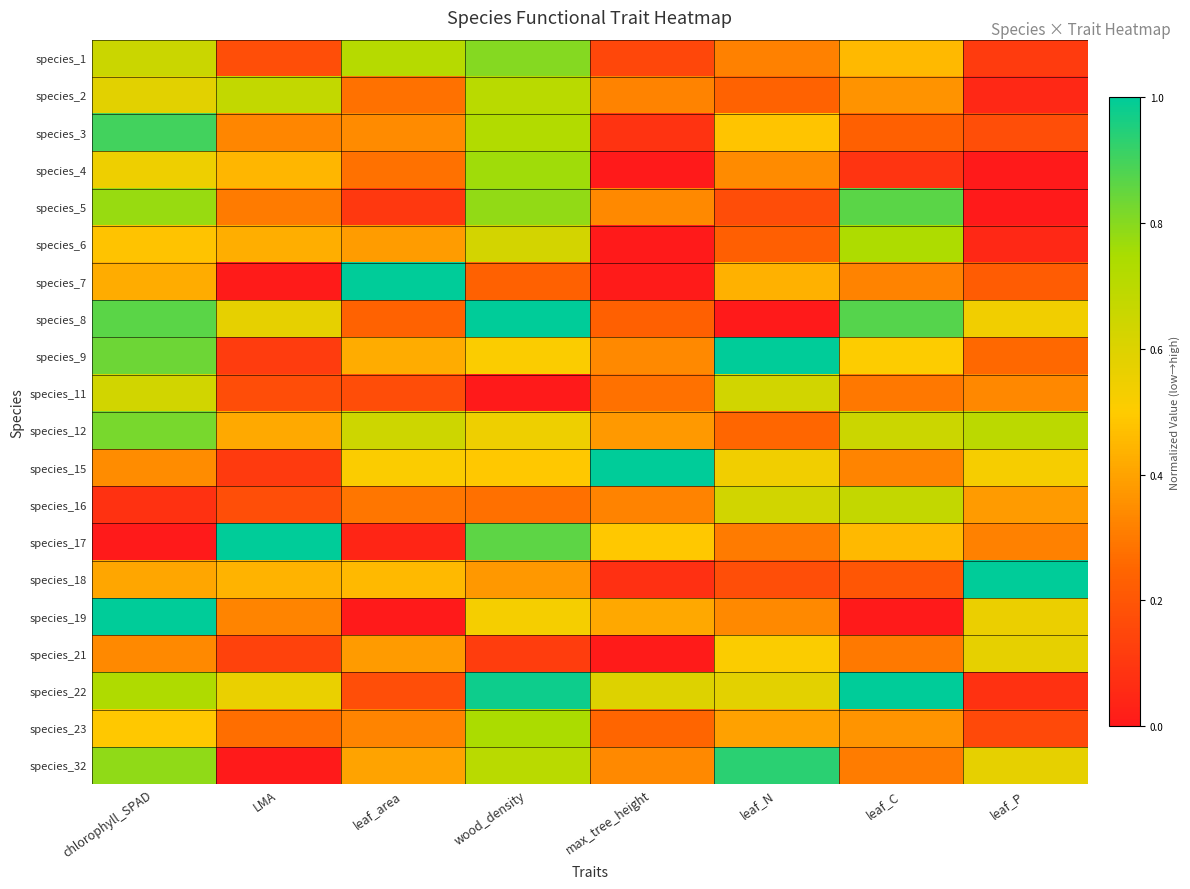

Reading left to right, list all the values displayed in this chart.

species_1: chlorophyll_SPAD=0.7	LMA=0.2	leaf_area=0.7	wood_density=0.8	max_tree_height=0.2	leaf_N=0.3	leaf_C=0.5	leaf_P=0.1
species_2: chlorophyll_SPAD=0.6	LMA=0.7	leaf_area=0.3	wood_density=0.7	max_tree_height=0.3	leaf_N=0.2	leaf_C=0.4	leaf_P=0.0
species_3: chlorophyll_SPAD=0.9	LMA=0.3	leaf_area=0.3	wood_density=0.7	max_tree_height=0.1	leaf_N=0.5	leaf_C=0.2	leaf_P=0.2
species_4: chlorophyll_SPAD=0.5	LMA=0.4	leaf_area=0.3	wood_density=0.8	max_tree_height=0.0	leaf_N=0.3	leaf_C=0.1	leaf_P=0.0
species_5: chlorophyll_SPAD=0.8	LMA=0.3	leaf_area=0.1	wood_density=0.8	max_tree_height=0.3	leaf_N=0.2	leaf_C=0.9	leaf_P=0.0
species_6: chlorophyll_SPAD=0.5	LMA=0.4	leaf_area=0.4	wood_density=0.6	max_tree_height=0.0	leaf_N=0.2	leaf_C=0.7	leaf_P=0.0
species_7: chlorophyll_SPAD=0.4	LMA=0.0	leaf_area=1.0	wood_density=0.2	max_tree_height=0.0	leaf_N=0.4	leaf_C=0.3	leaf_P=0.2
species_8: chlorophyll_SPAD=0.9	LMA=0.6	leaf_area=0.2	wood_density=1.0	max_tree_height=0.2	leaf_N=0.0	leaf_C=0.9	leaf_P=0.5
species_9: chlorophyll_SPAD=0.8	LMA=0.1	leaf_area=0.4	wood_density=0.5	max_tree_height=0.3	leaf_N=1.0	leaf_C=0.5	leaf_P=0.3
species_11: chlorophyll_SPAD=0.6	LMA=0.2	leaf_area=0.2	wood_density=0.0	max_tree_height=0.3	leaf_N=0.6	leaf_C=0.3	leaf_P=0.3
species_12: chlorophyll_SPAD=0.8	LMA=0.4	leaf_area=0.6	wood_density=0.5	max_tree_height=0.4	leaf_N=0.2	leaf_C=0.7	leaf_P=0.7
species_15: chlorophyll_SPAD=0.3	LMA=0.1	leaf_area=0.5	wood_density=0.5	max_tree_height=1.0	leaf_N=0.5	leaf_C=0.3	leaf_P=0.5
species_16: chlorophyll_SPAD=0.1	LMA=0.2	leaf_area=0.3	wood_density=0.3	max_tree_height=0.3	leaf_N=0.6	leaf_C=0.7	leaf_P=0.4
species_17: chlorophyll_SPAD=0.0	LMA=1.0	leaf_area=0.0	wood_density=0.9	max_tree_height=0.5	leaf_N=0.3	leaf_C=0.5	leaf_P=0.3
species_18: chlorophyll_SPAD=0.4	LMA=0.4	leaf_area=0.5	wood_density=0.4	max_tree_height=0.1	leaf_N=0.2	leaf_C=0.2	leaf_P=1.0
species_19: chlorophyll_SPAD=1.0	LMA=0.3	leaf_area=0.0	wood_density=0.5	max_tree_height=0.4	leaf_N=0.3	leaf_C=0.0	leaf_P=0.6
species_21: chlorophyll_SPAD=0.3	LMA=0.1	leaf_area=0.4	wood_density=0.1	max_tree_height=0.0	leaf_N=0.5	leaf_C=0.3	leaf_P=0.6
species_22: chlorophyll_SPAD=0.7	LMA=0.6	leaf_area=0.2	wood_density=1.0	max_tree_height=0.6	leaf_N=0.6	leaf_C=1.0	leaf_P=0.1
species_23: chlorophyll_SPAD=0.5	LMA=0.3	leaf_area=0.3	wood_density=0.7	max_tree_height=0.2	leaf_N=0.4	leaf_C=0.4	leaf_P=0.2
species_32: chlorophyll_SPAD=0.8	LMA=0.0	leaf_area=0.4	wood_density=0.7	max_tree_height=0.3	leaf_N=0.9	leaf_C=0.3	leaf_P=0.6